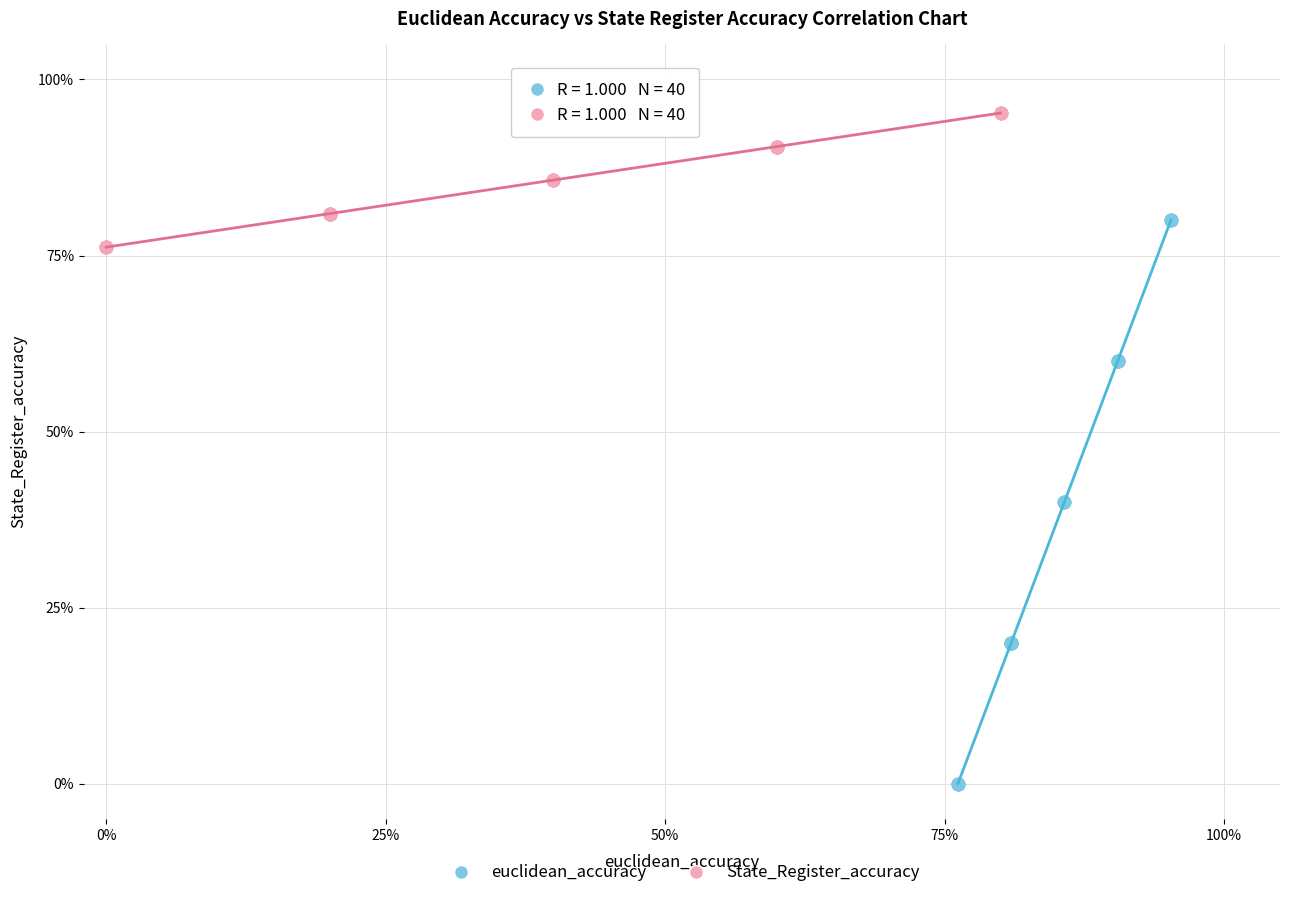

What are all the series names shown in the legend?

euclidean_accuracy, State_Register_accuracy